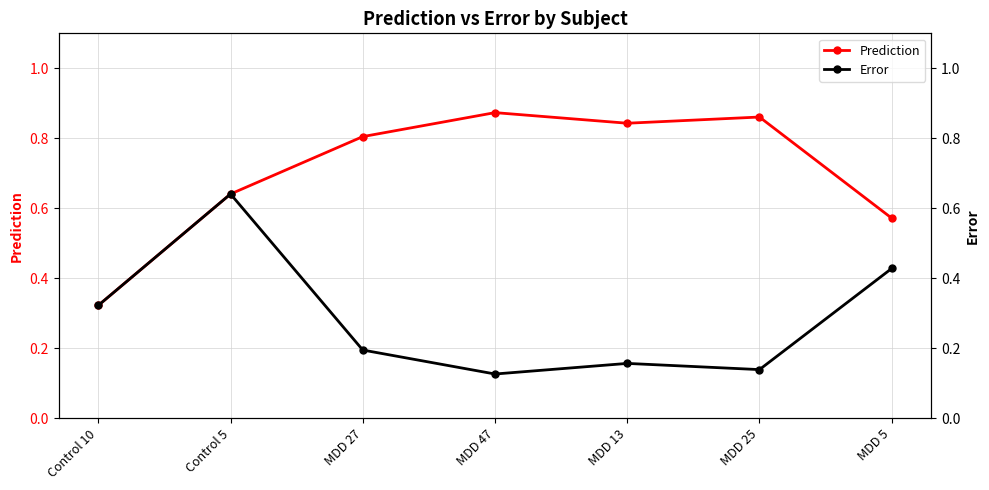

True or false: Error and Prediction cross at least once.

False